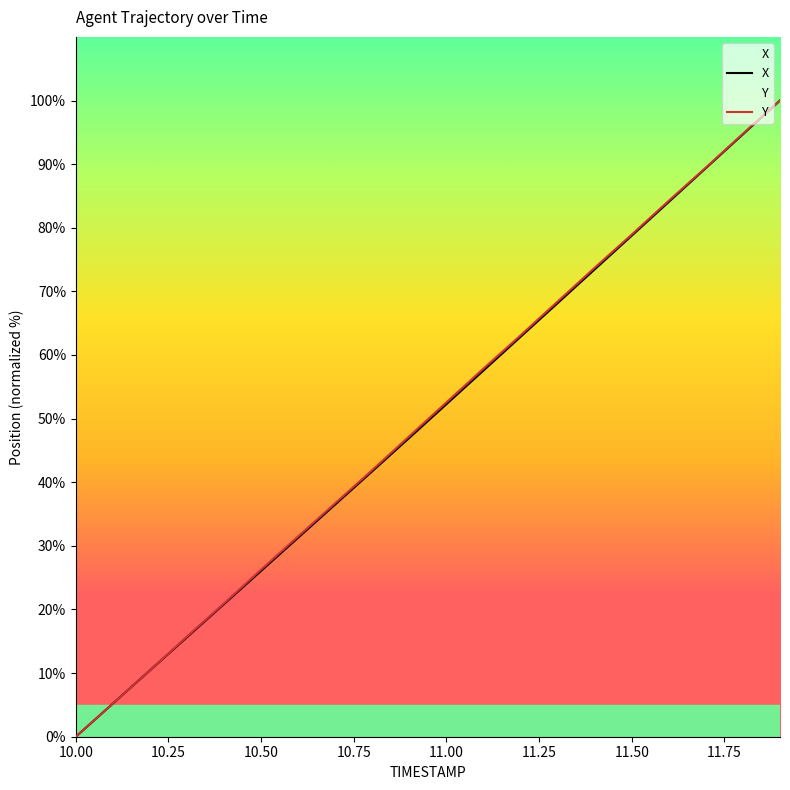

Count the number of data series in this chart.

2